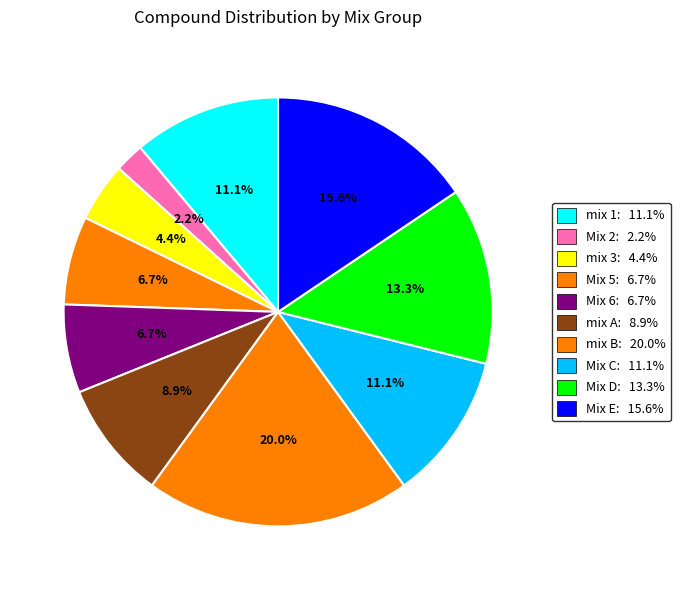

How many segments does this pie chart have?

10